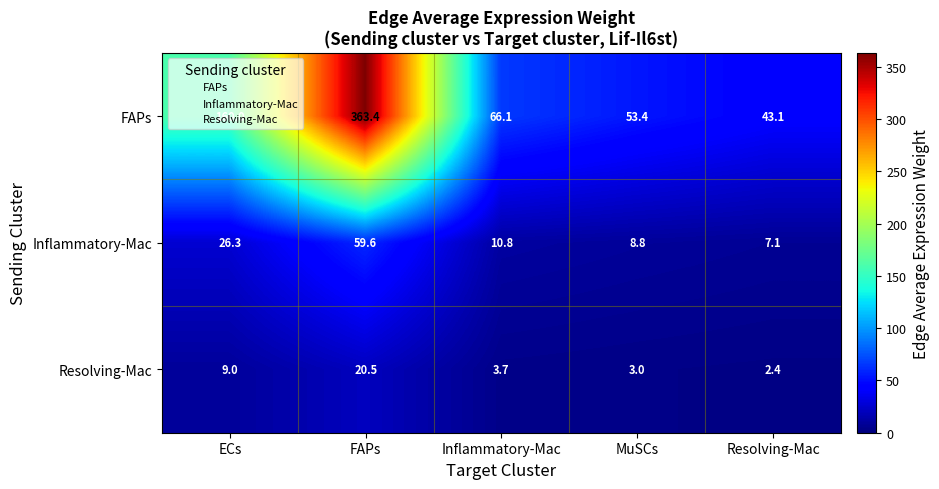

What is the total value across all series at FAPs?

443.5